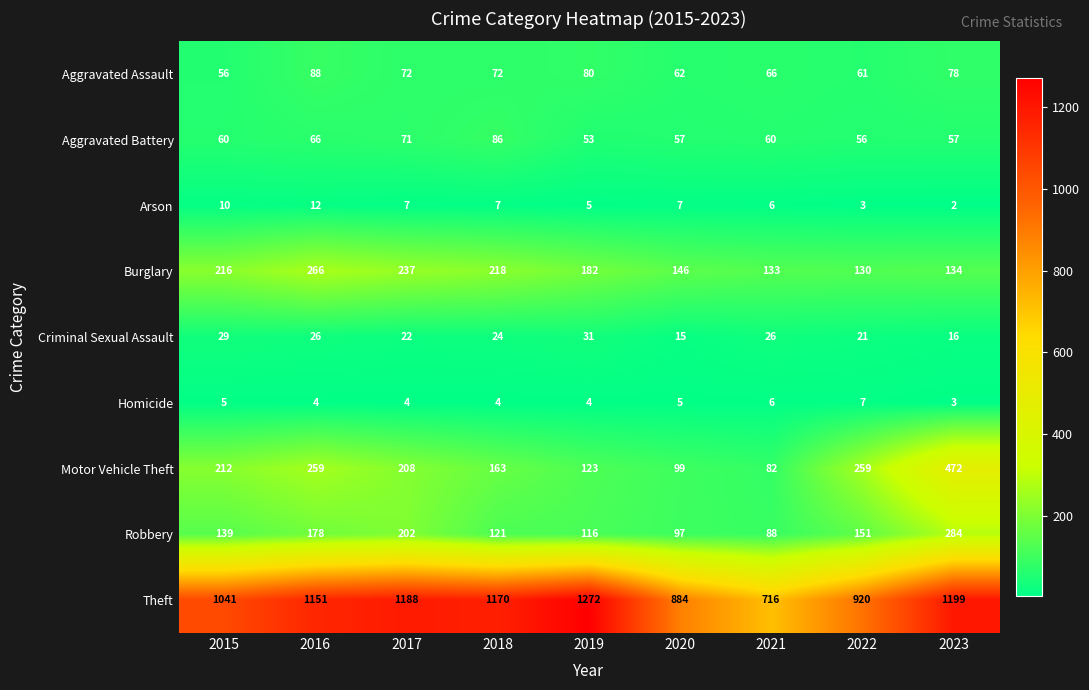

What value does the Motor Vehicle Theft series have at 2018, to the nearest 5?

165